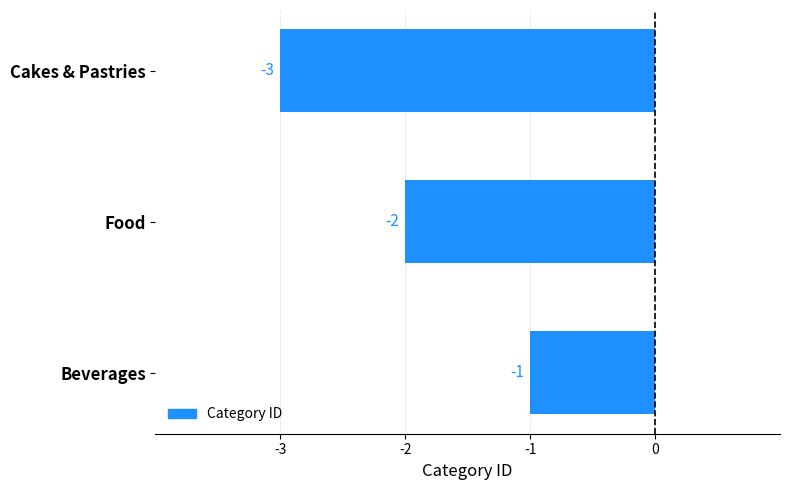

List the labels in order of value, largest first.

Beverages, Food, Cakes & Pastries